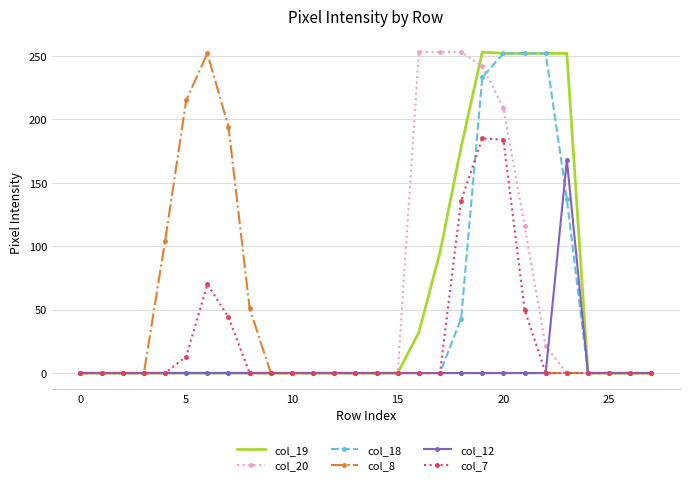

What is the maximum value shown in the chart?

253